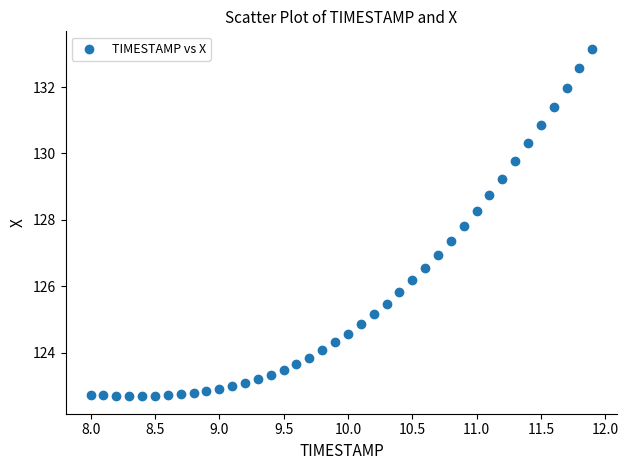

What is the range of X values (max minus min)?

3.9